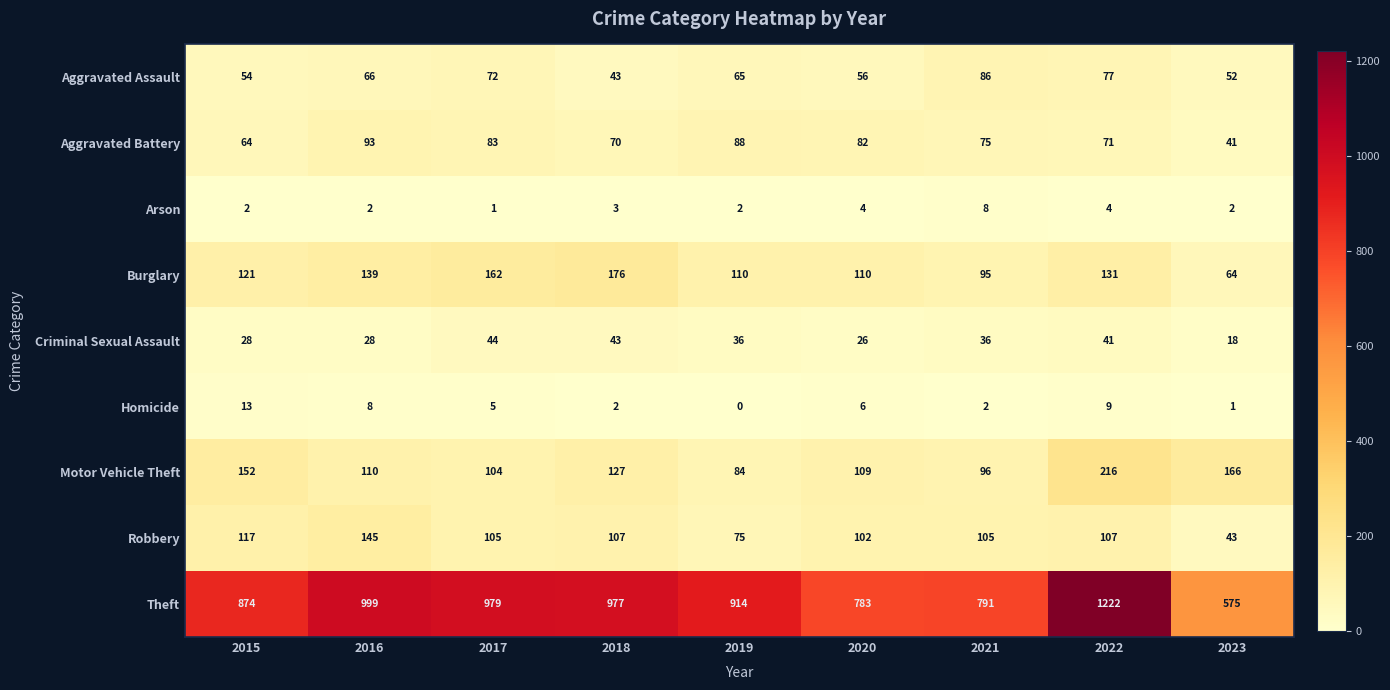

Where does the Homicide series first go above 5?

2015